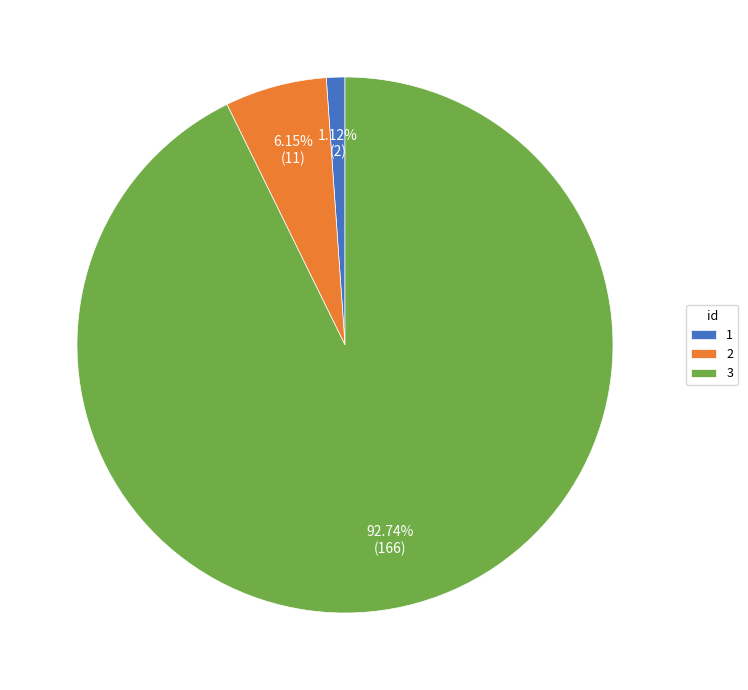

Is it true that 2 is 6% of the pie?

True